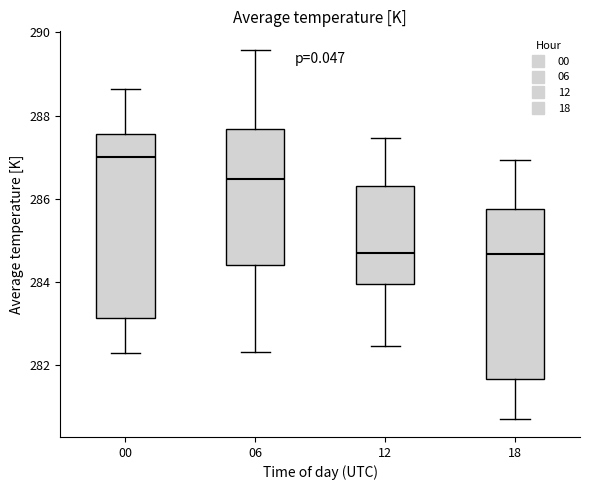

Where is the upper edge of the box at x = 12 on the y-axis? The values are not printed on the chart, so give them approximately, as read against the axis.

286.4